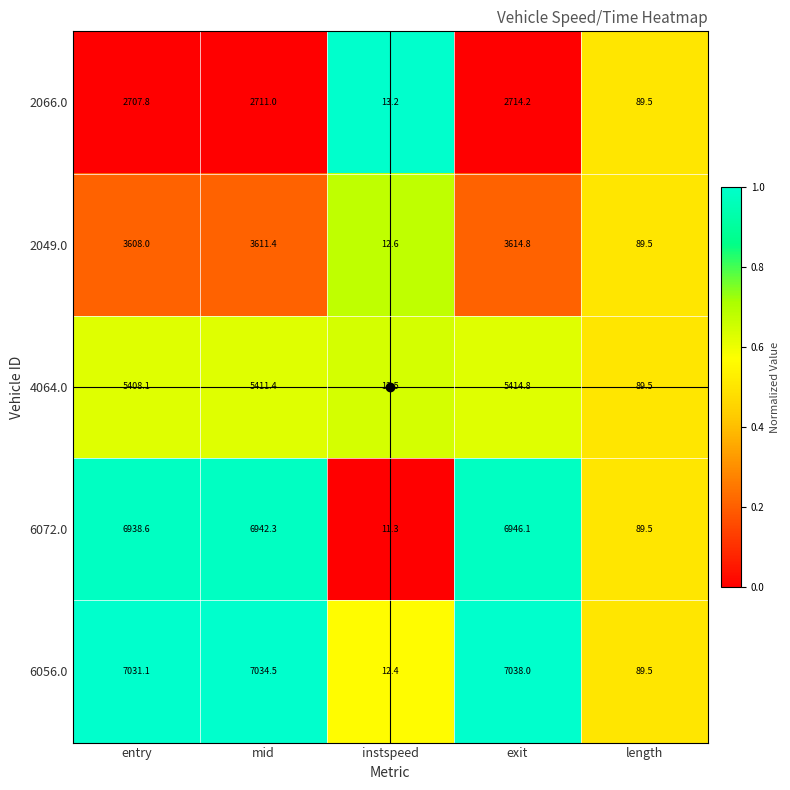

Between mid and instspeed, which series saw the biggest shift?

6056.0